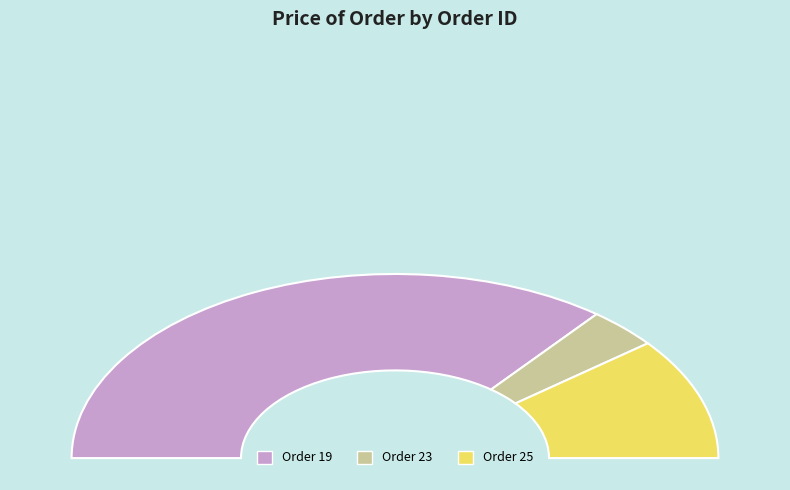

How many slices are in this pie chart?

3